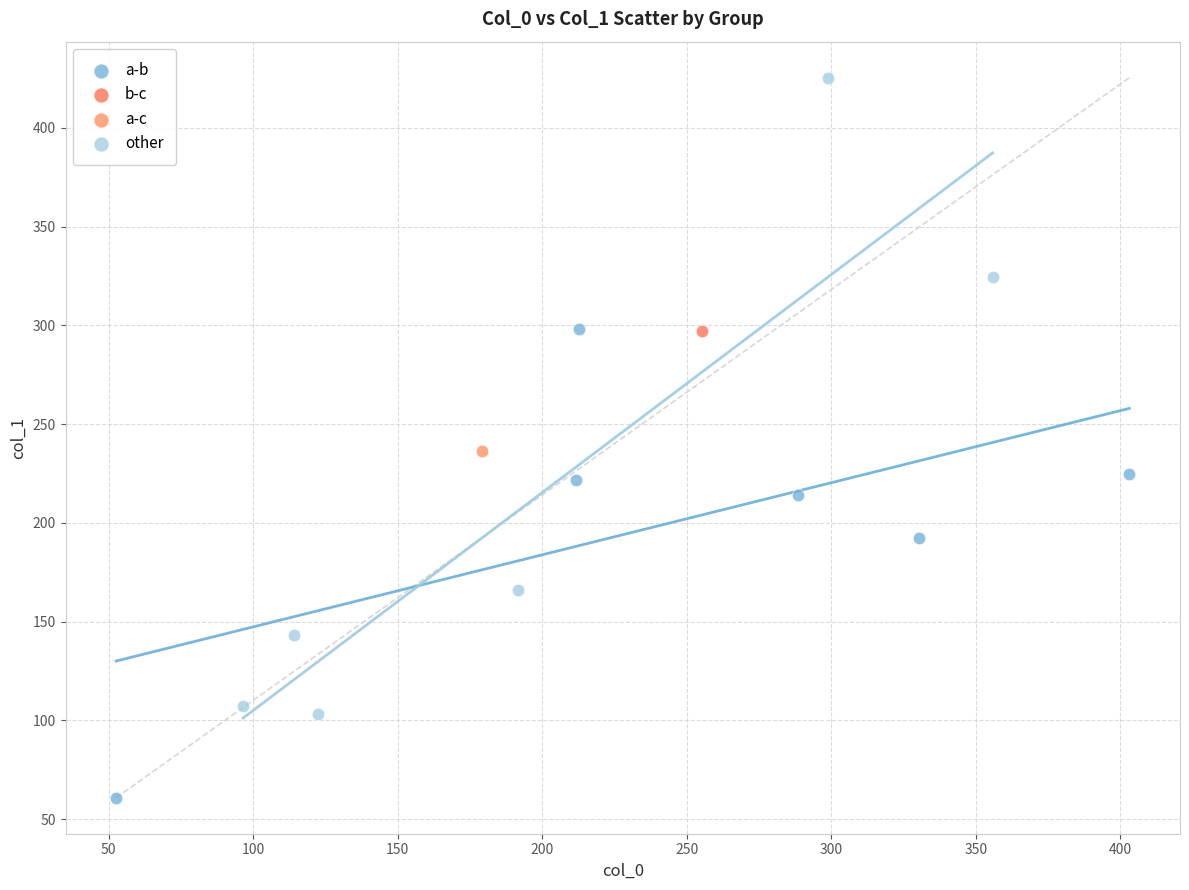

What are all the series names shown in the legend?

a-b, b-c, a-c, other